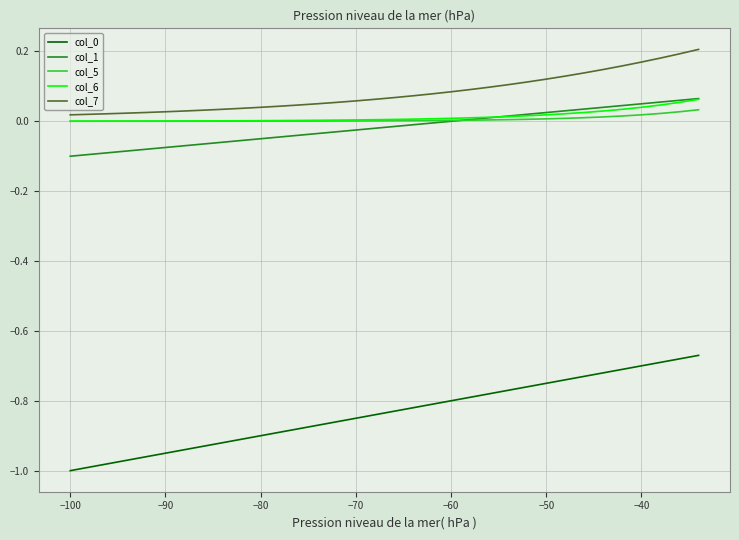

Which series has the largest total across all categories?

col_7